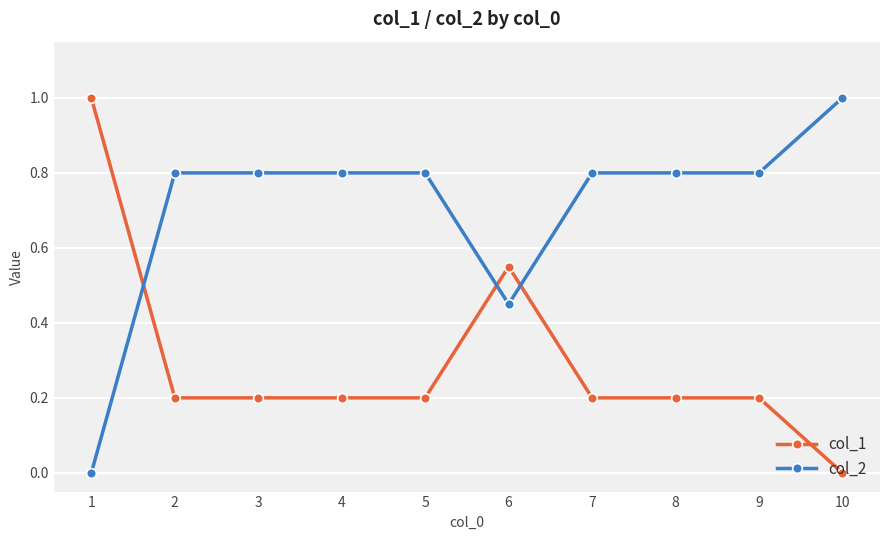

At how many categories does at least one series exceed 0?

10